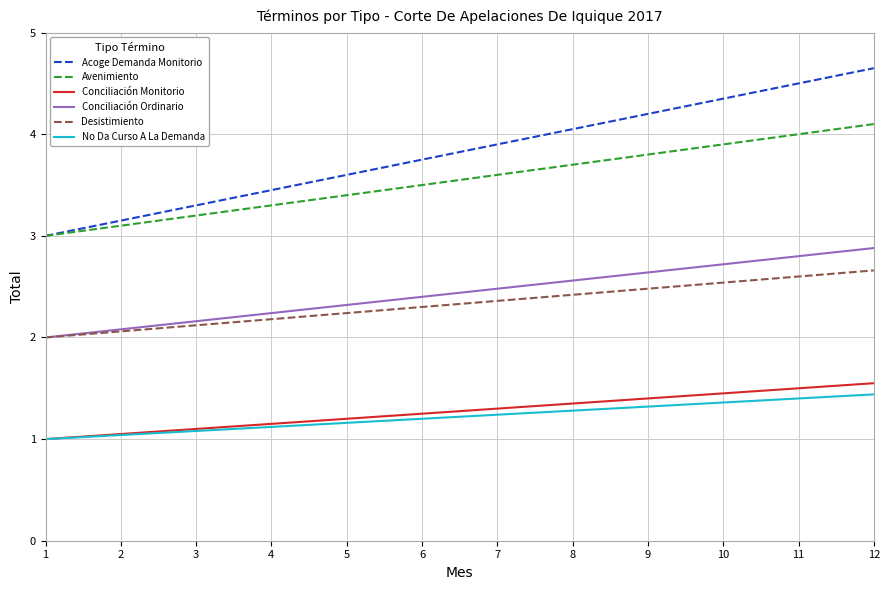

The value of Acoge Demanda Monitorio at 6 is 1.5. True or false?

False